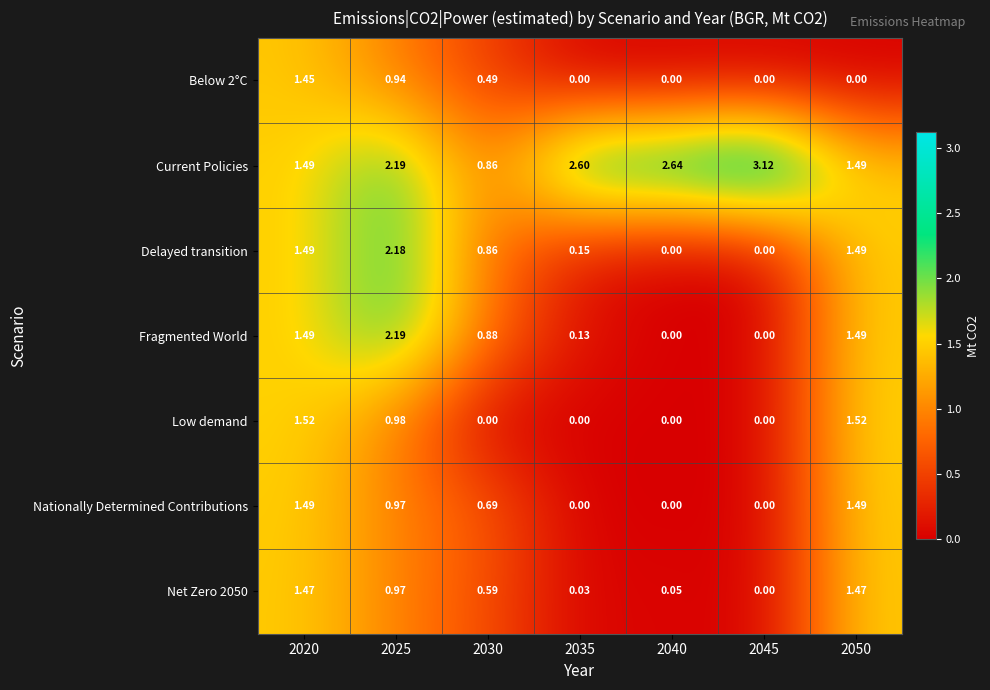

Between 2040 and 2050, which series saw the biggest shift?

Low demand